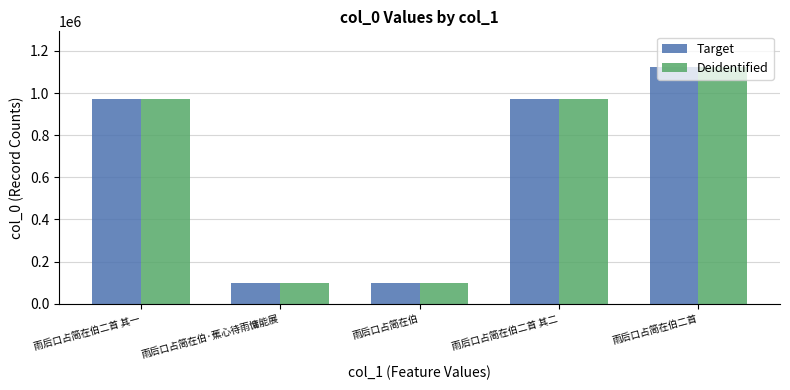

What is the maximum value for Target?

1124048